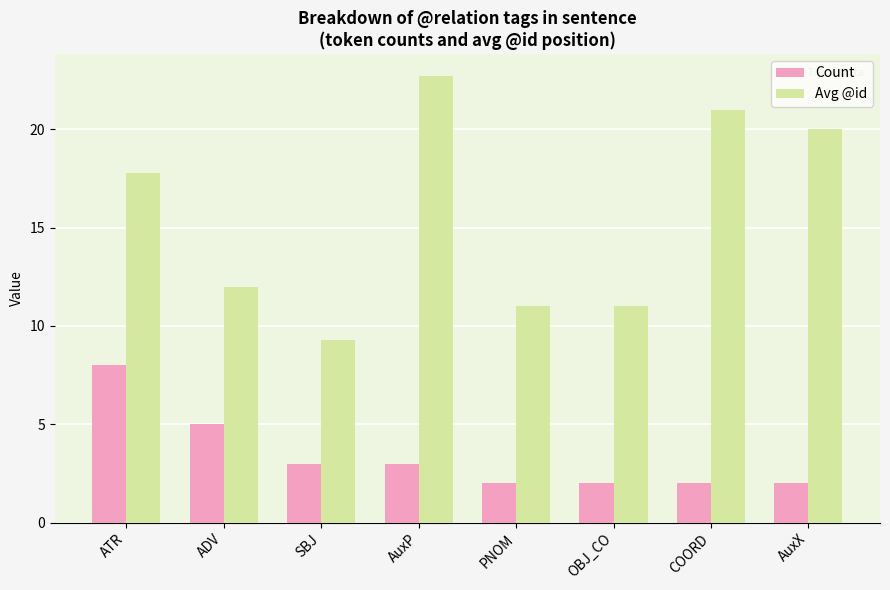

Where does the Avg @id series first go above 17?

ATR